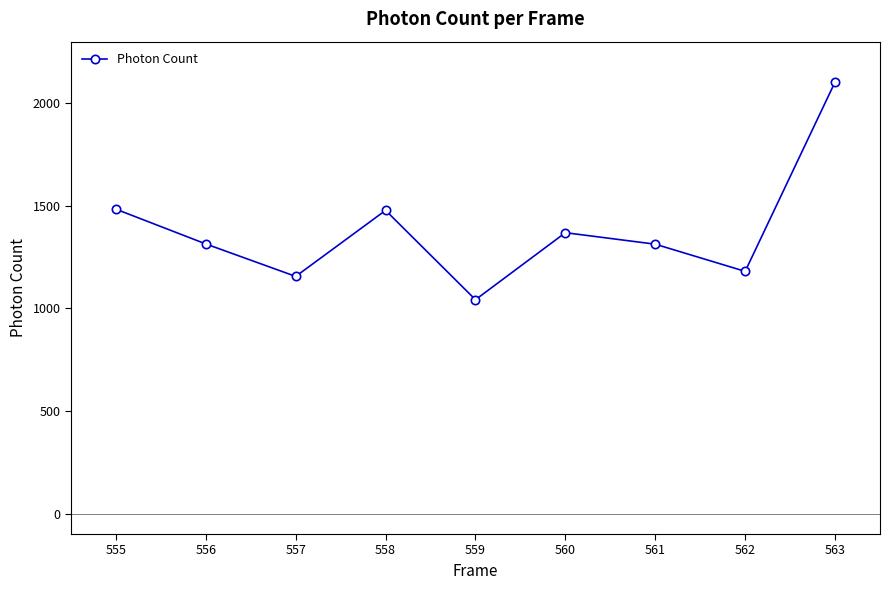

Count the number of data series in this chart.

1